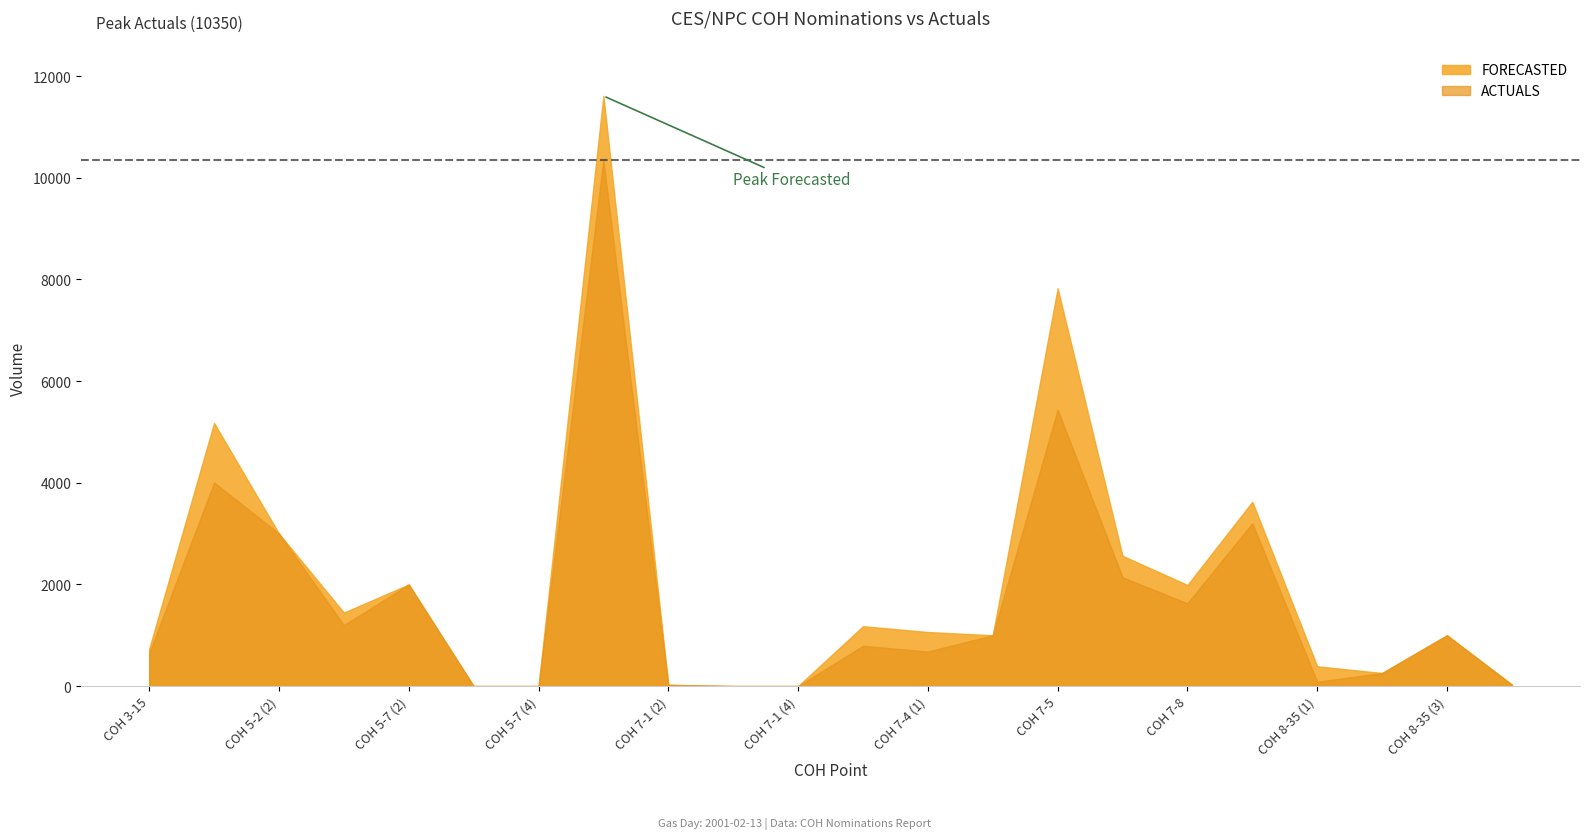

How many interior local peaks does the FORECASTED series have?

7